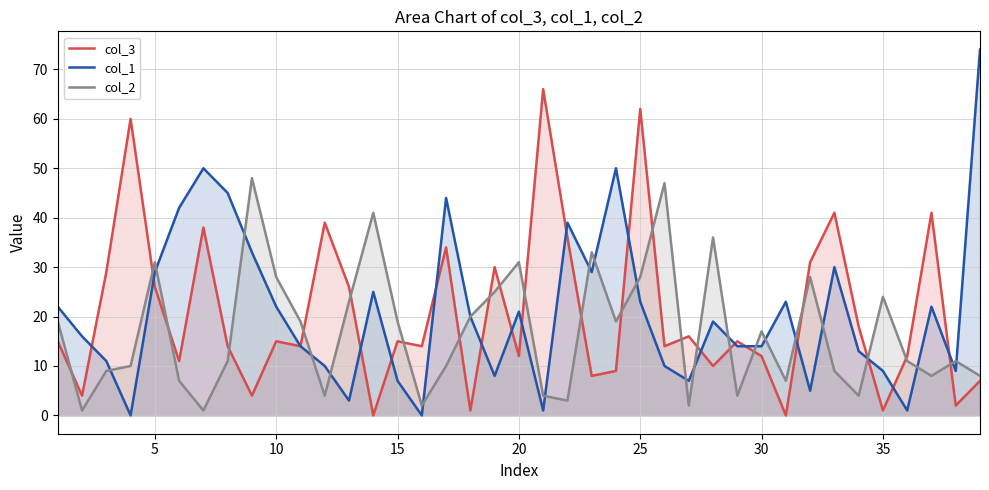

Count the number of data series in this chart.

3